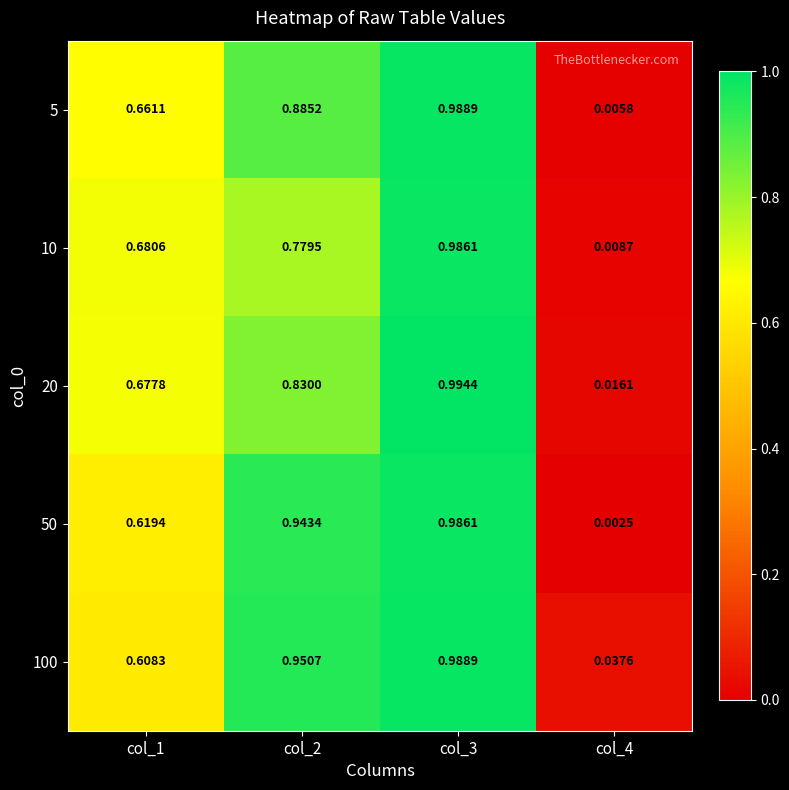

Which series changed the most between col_1 and col_2?

100